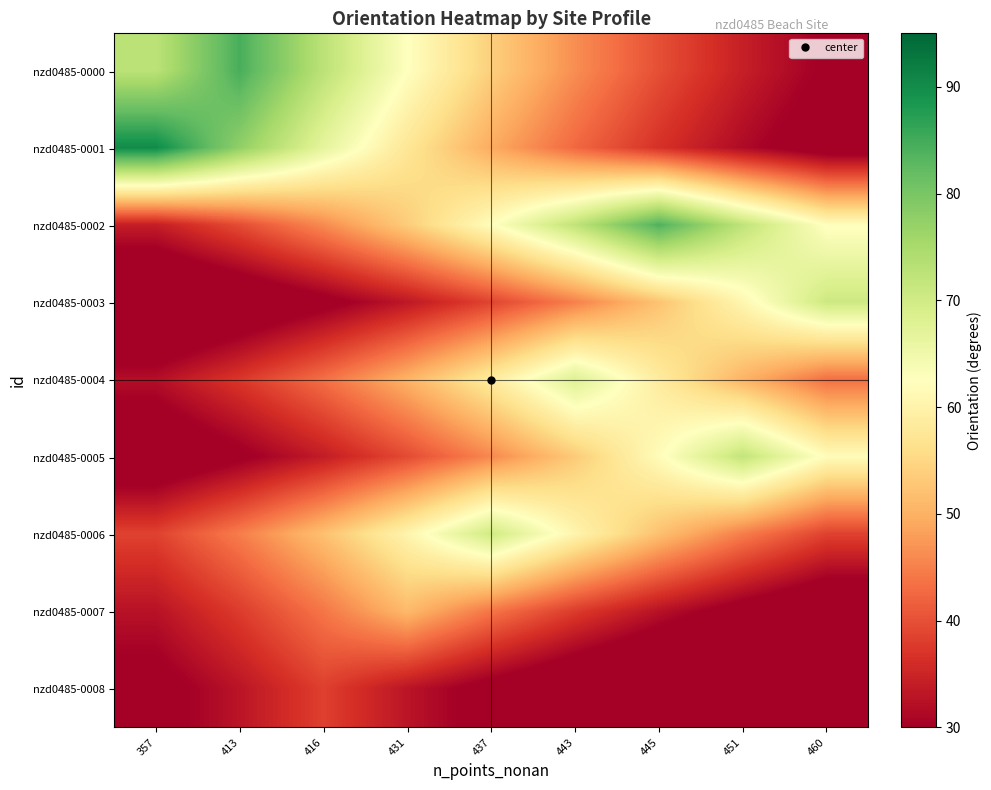

Which label corresponds to the largest value in the chart?

357